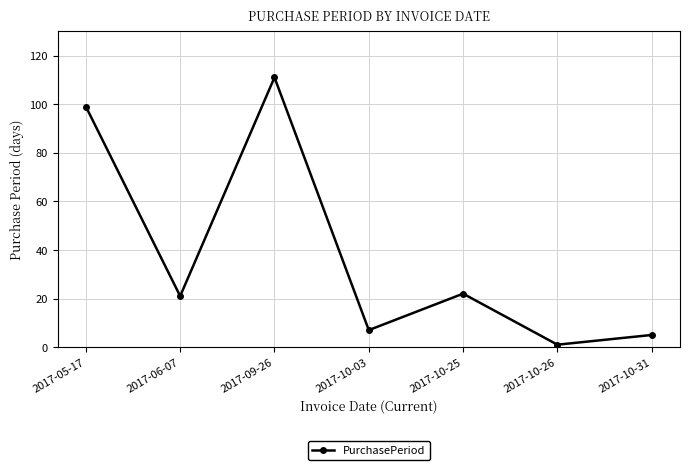

Read the value at 2017-10-25, to the nearest 5.

20